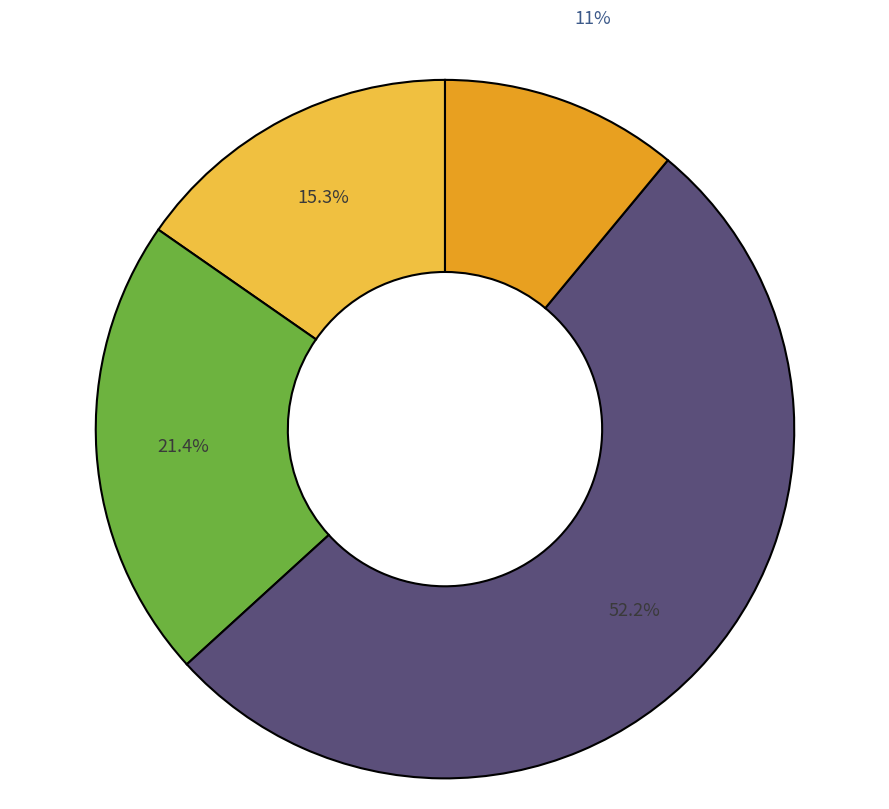

Is there any slice that represents more than half of the pie?

Yes